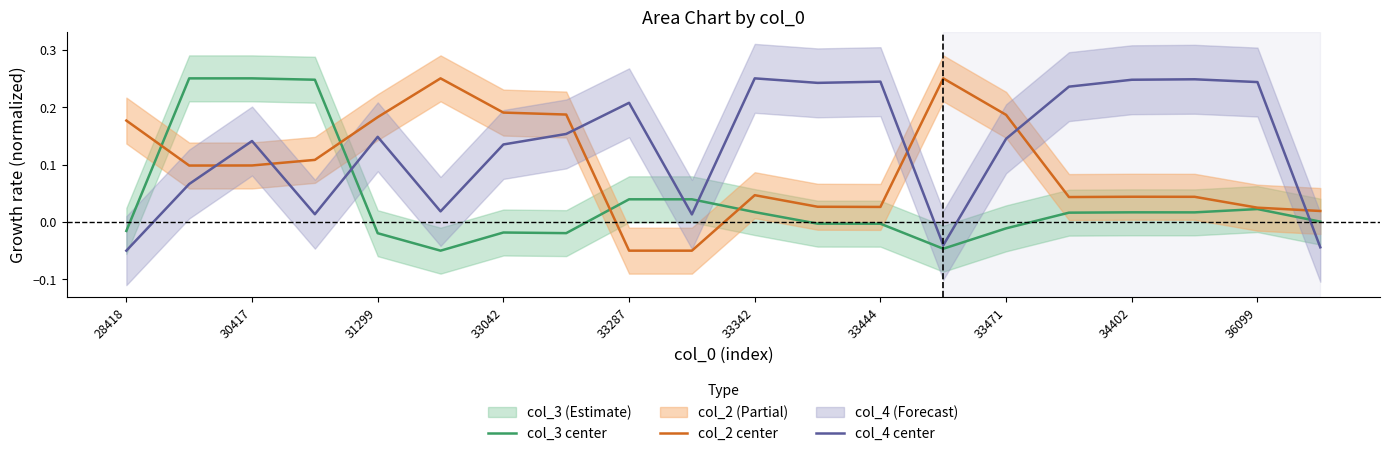

How many data points does each series have?

20